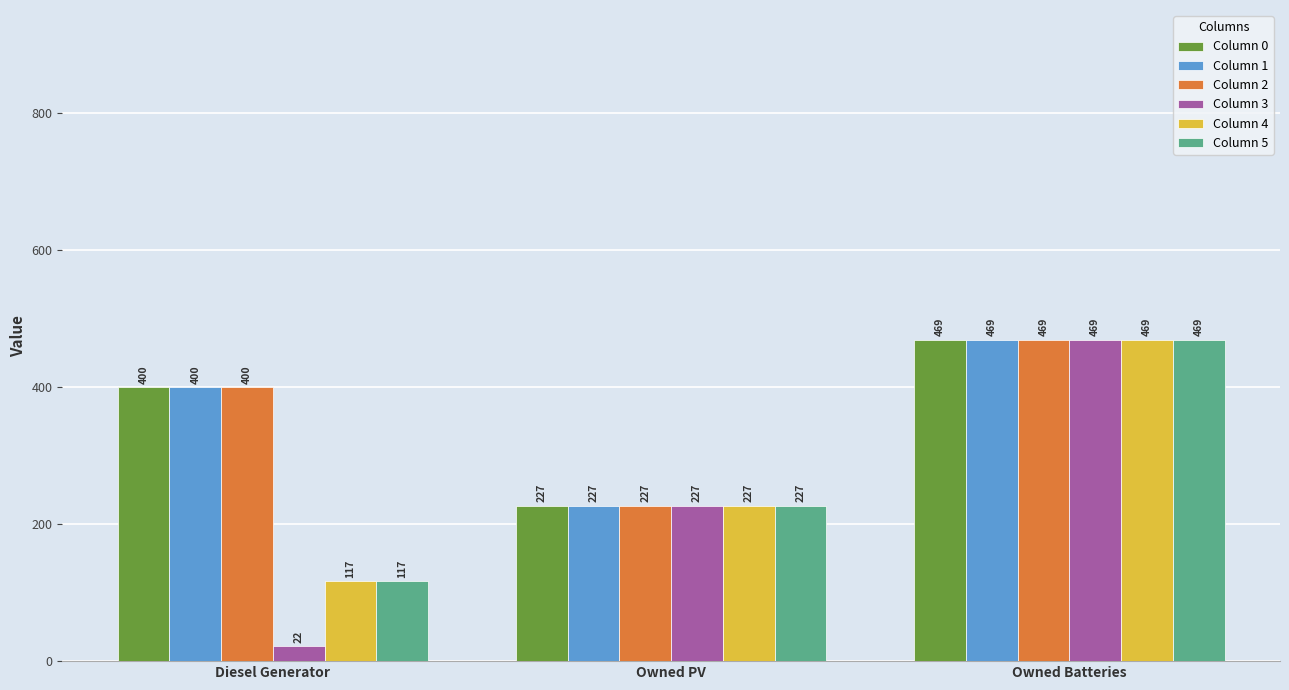

What are all the series names shown in the legend?

Column 0, Column 1, Column 2, Column 3, Column 4, Column 5